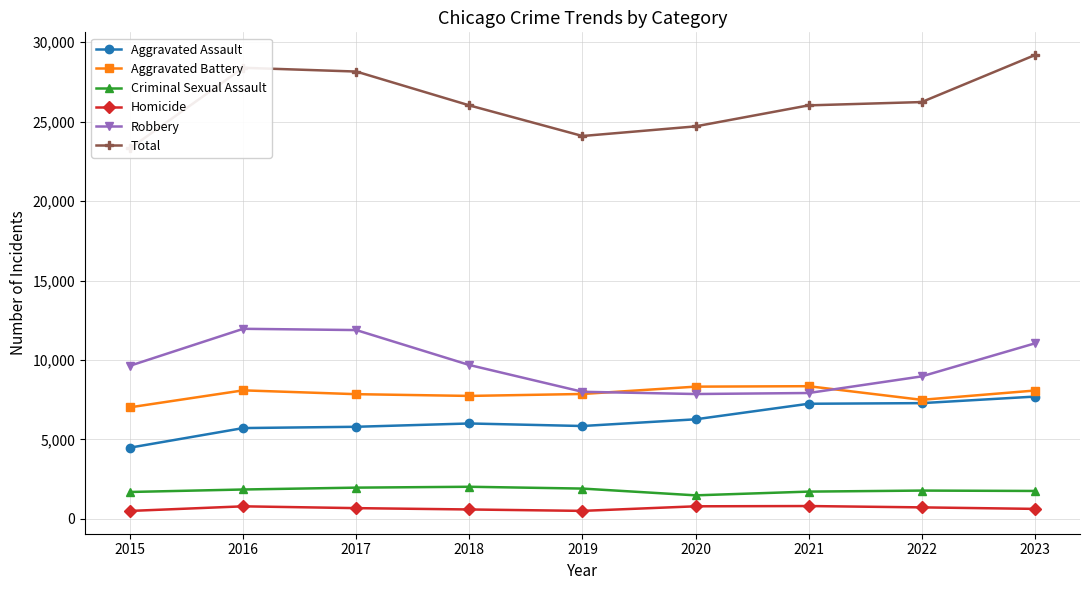

Reading left to right, extract all data points from this chart.

Aggravated Assault: 2015=4480	2016=5712	2017=5793	2018=6001	2019=5841	2020=6263	2021=7242	2022=7281	2023=7693
Aggravated Battery: 2015=7019	2016=8086	2017=7845	2018=7735	2019=7857	2020=8319	2021=8347	2022=7489	2023=8074
Criminal Sexual Assault: 2015=1689	2016=1845	2017=1962	2018=2017	2019=1903	2020=1477	2021=1712	2022=1777	2023=1753
Homicide: 2015=496	2016=786	2017=672	2018=588	2019=499	2020=787	2021=804	2022=720	2023=625
Robbery: 2015=9638	2016=11960	2017=11880	2018=9681	2019=7995	2020=7855	2021=7918	2022=8965	2023=11041
Total: 2015=23322	2016=28389	2017=28152	2018=26022	2019=24095	2020=24701	2021=26023	2022=26232	2023=29186